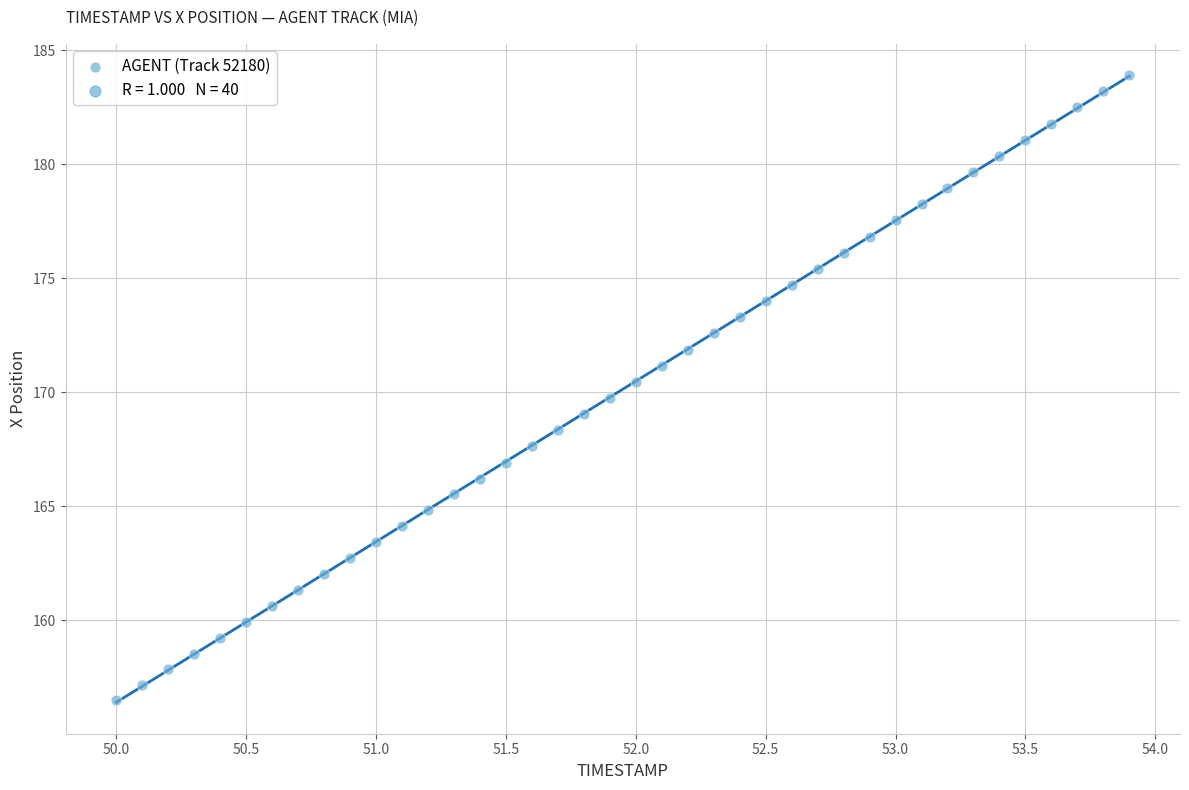

What is the range of Y values (max minus min)?

27.4